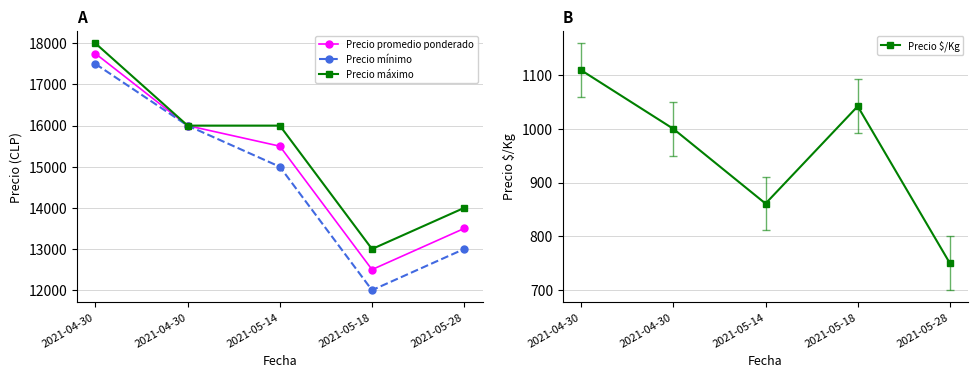

At which category is the sum across all series the highest?

2021-04-30